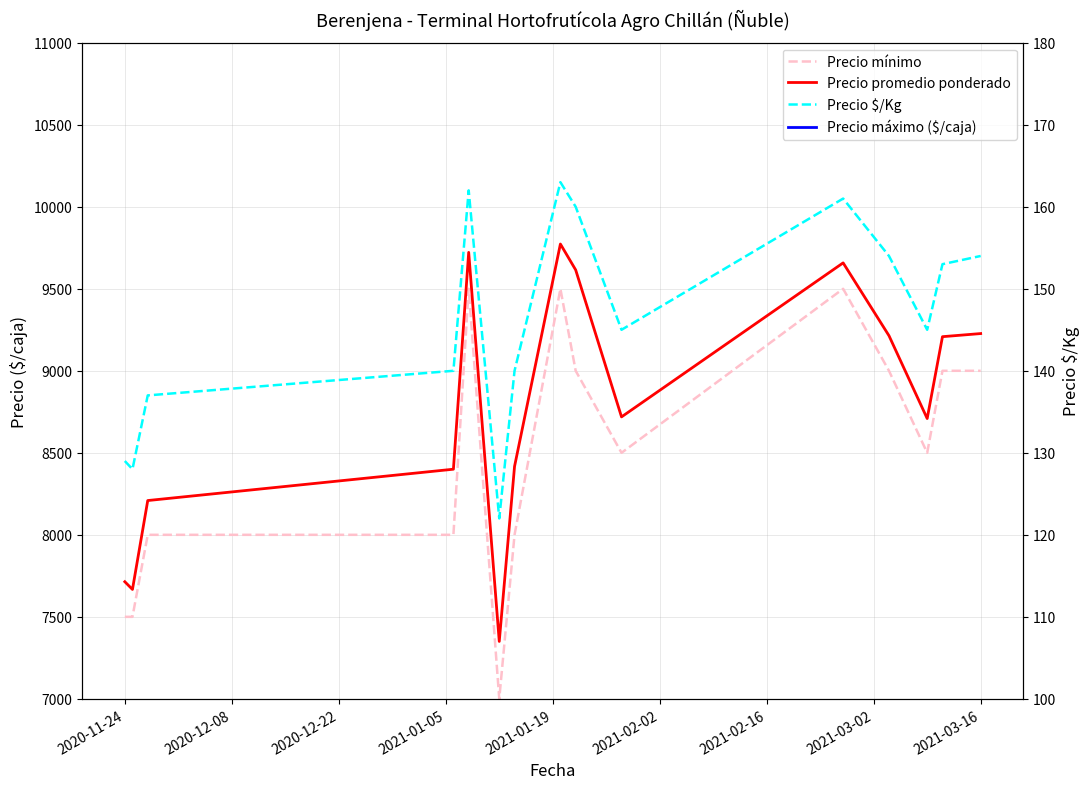

How many values in the Precio máximo ($/caja) series are below 9000?

4